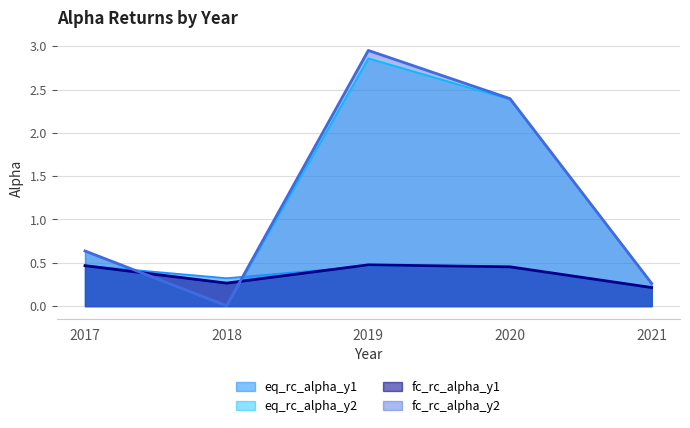

What is the average value of the eq_rc_alpha_y1 (line) series?

0.4